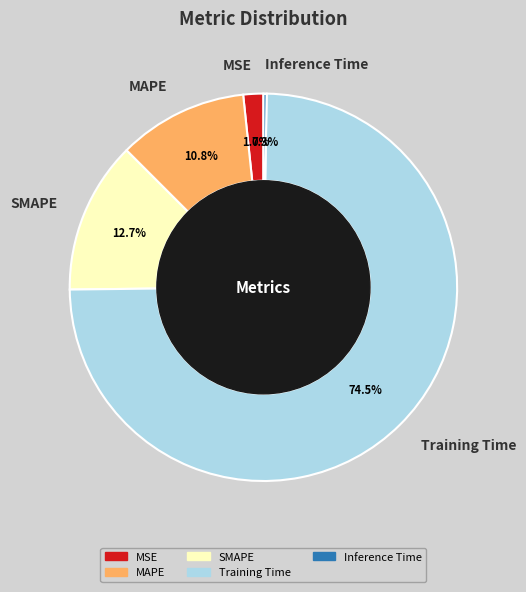

Between Training Time and MAPE, which is larger?

Training Time